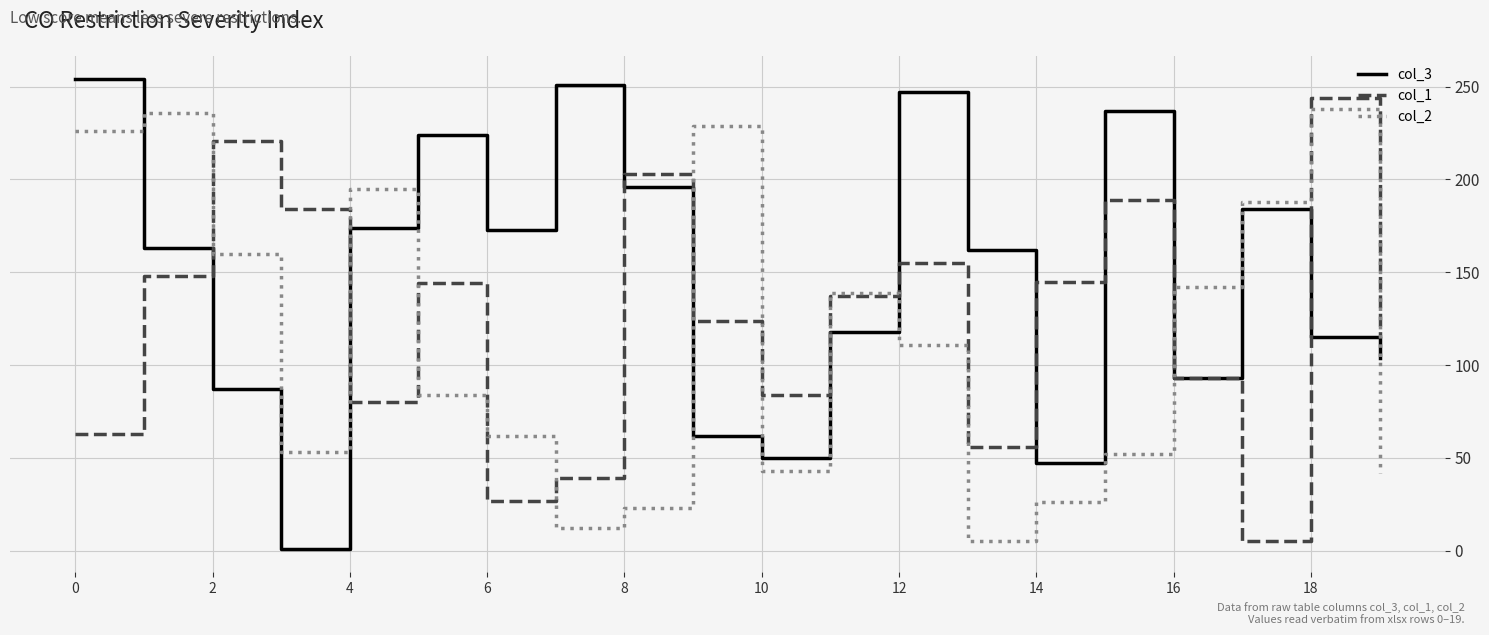

Does the chart have visible grid lines?

Yes